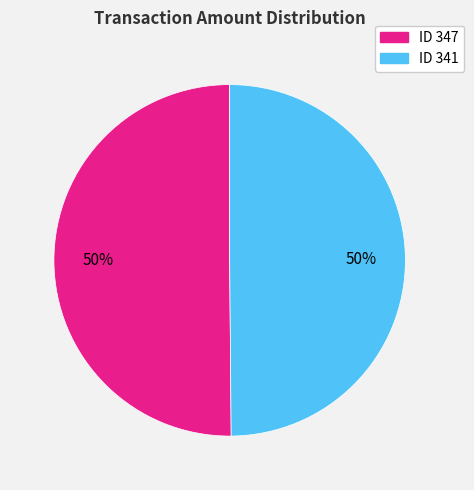

How many slices are in this pie chart?

2